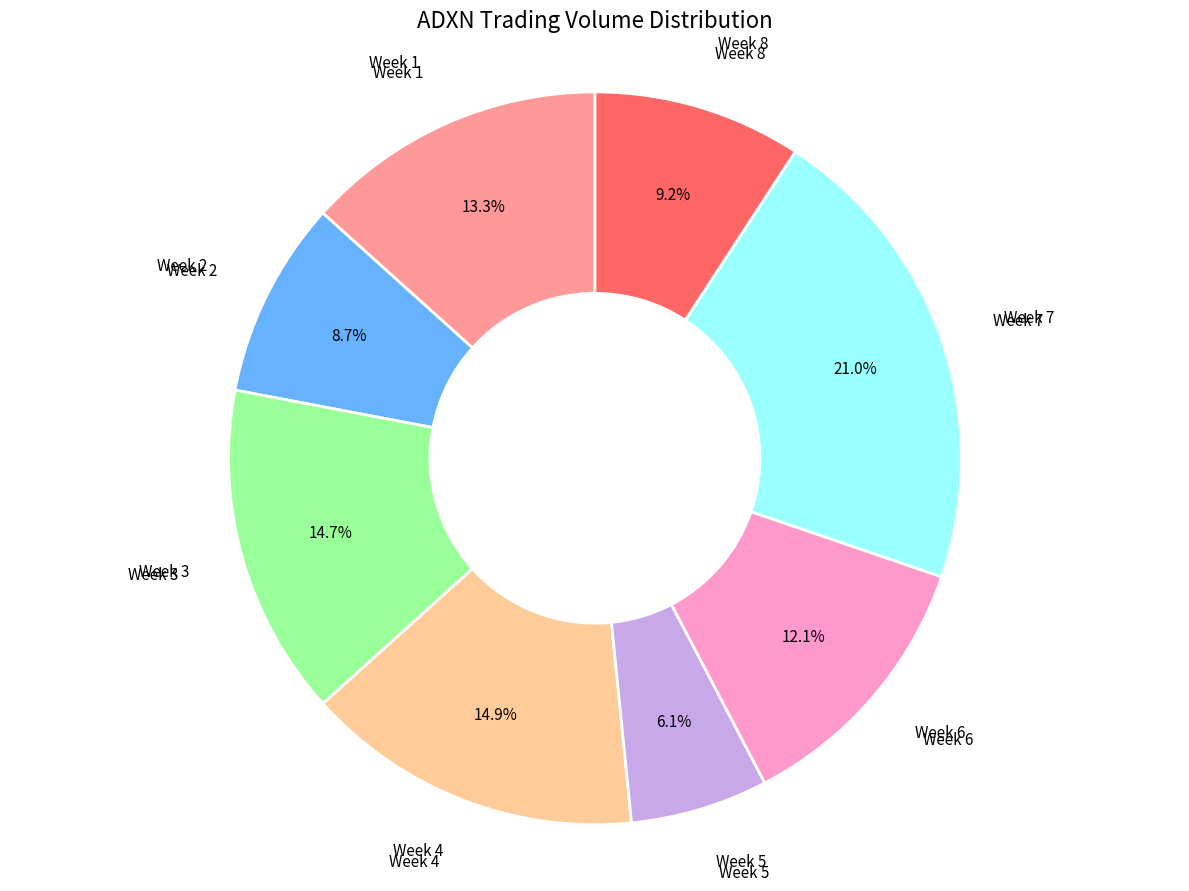

Do Week 1 and Week 5 together represent more than half of the pie?

No